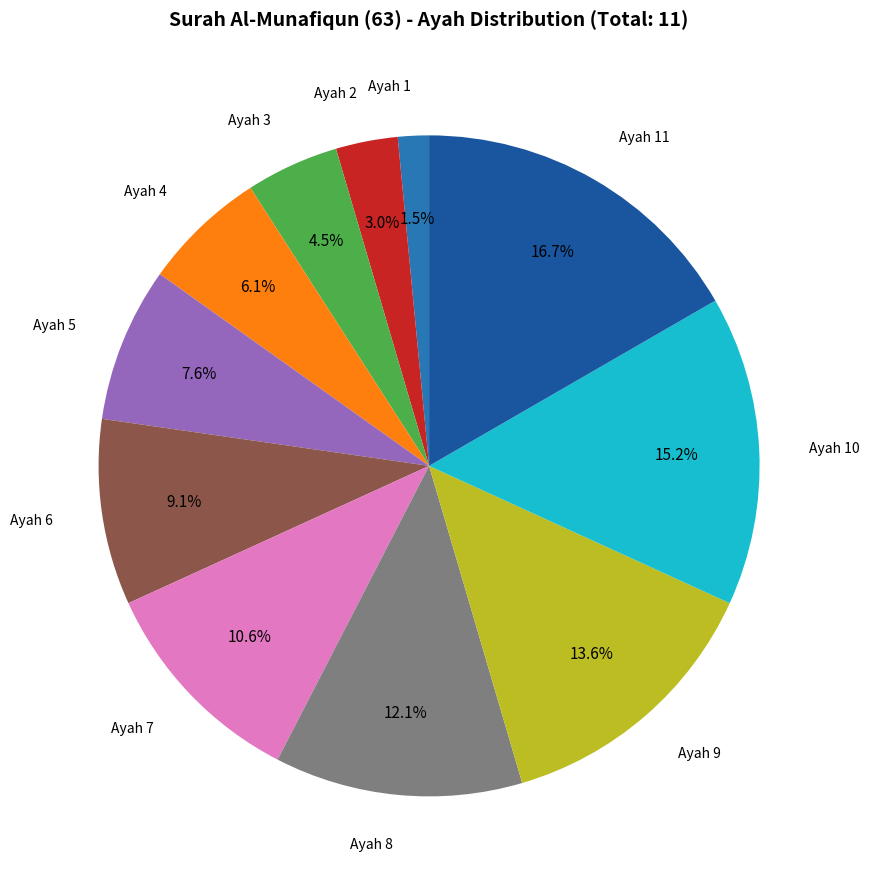

True or false: Ayah 2 accounts for 3% of the total.

True